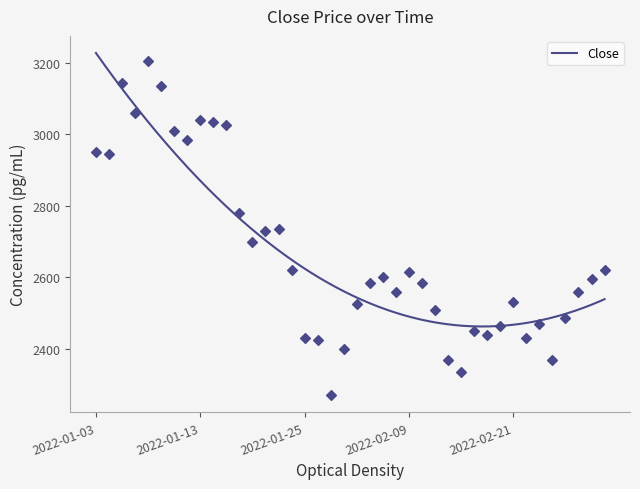

Approximately how many times larger is the value at 2022-01-05 compared to 2022-02-11?

1.3